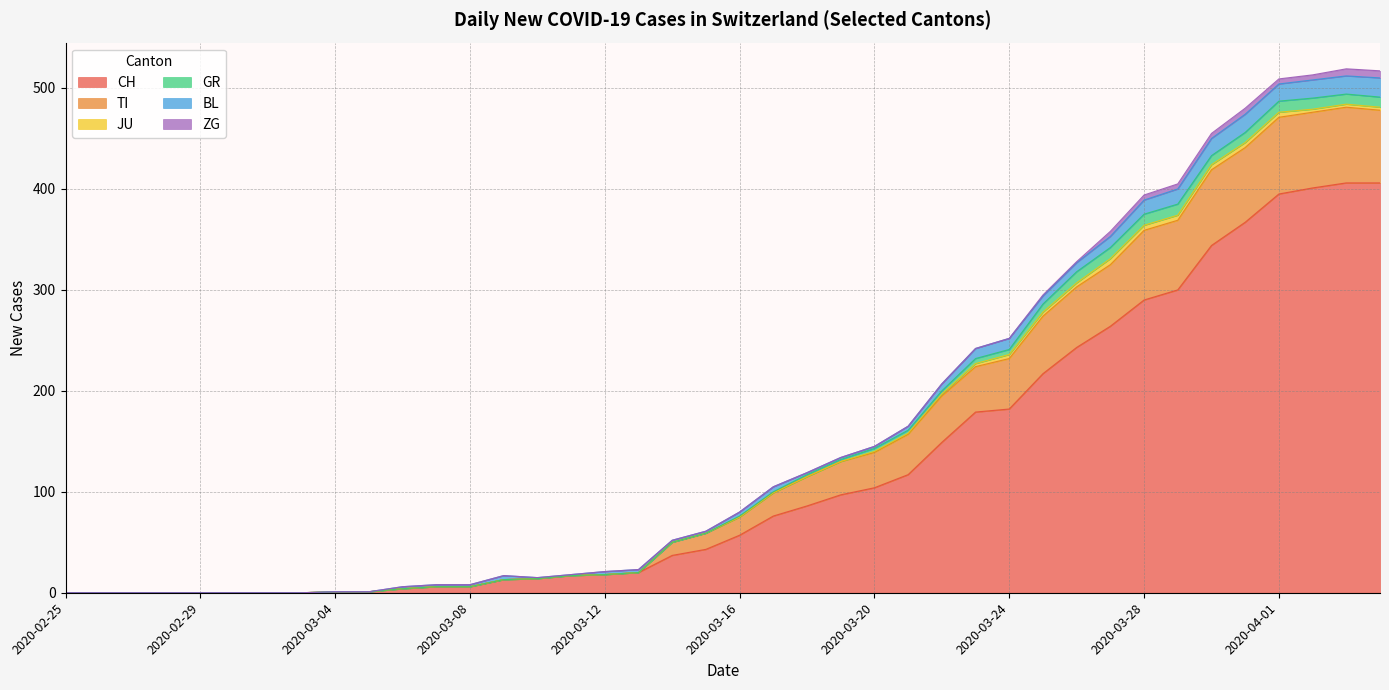

True or false: ZG and BL cross at least once.

False